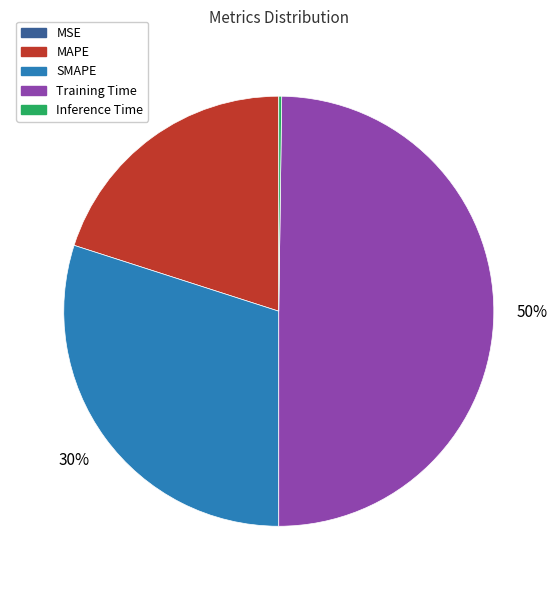

To the nearest percent, what is the combined percentage of SMAPE and Training Time?

80%